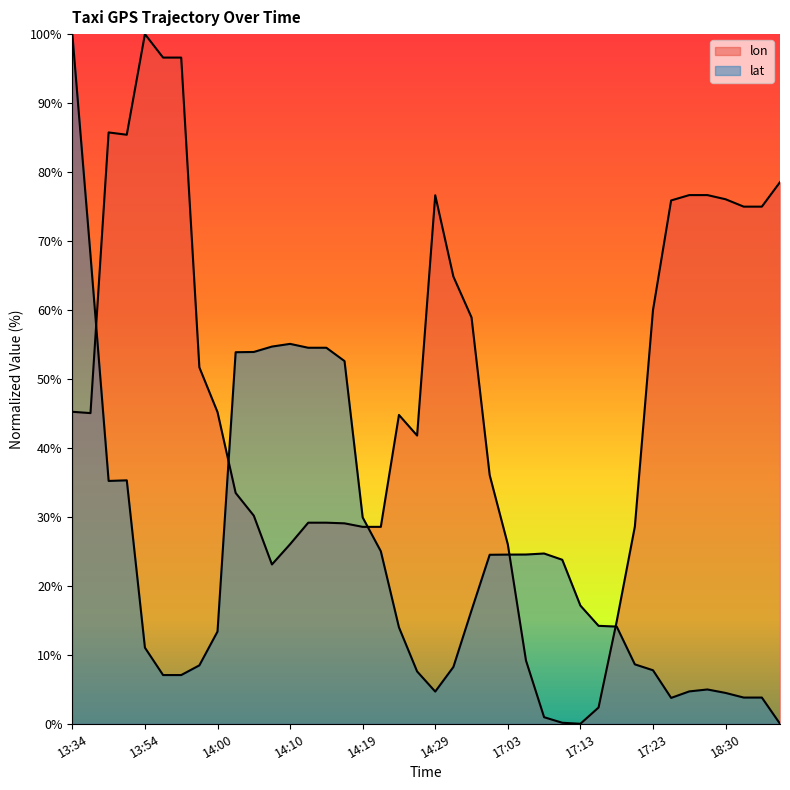

List the series in order of their peak value, highest first.

lon, lat